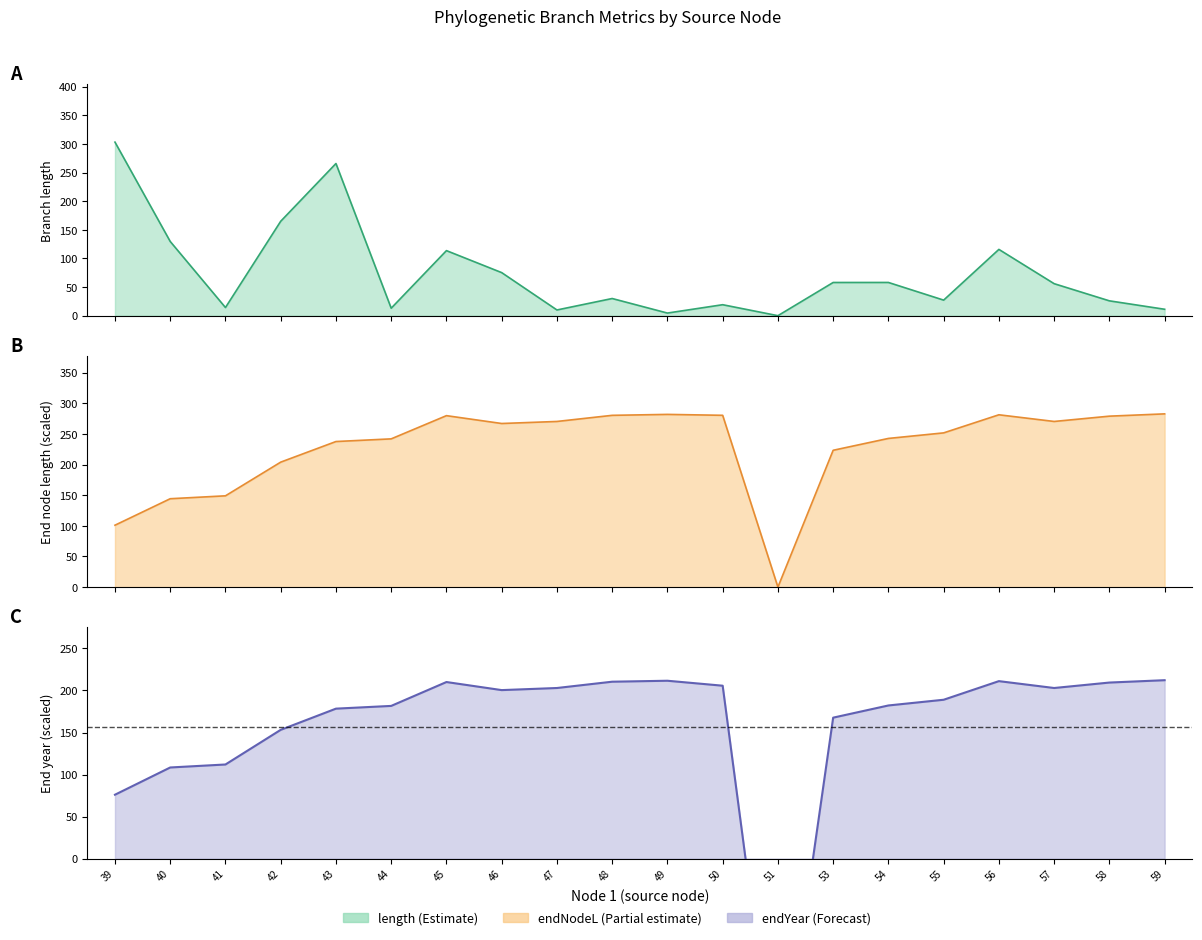

Where is length_line nearest to the value 151?

42